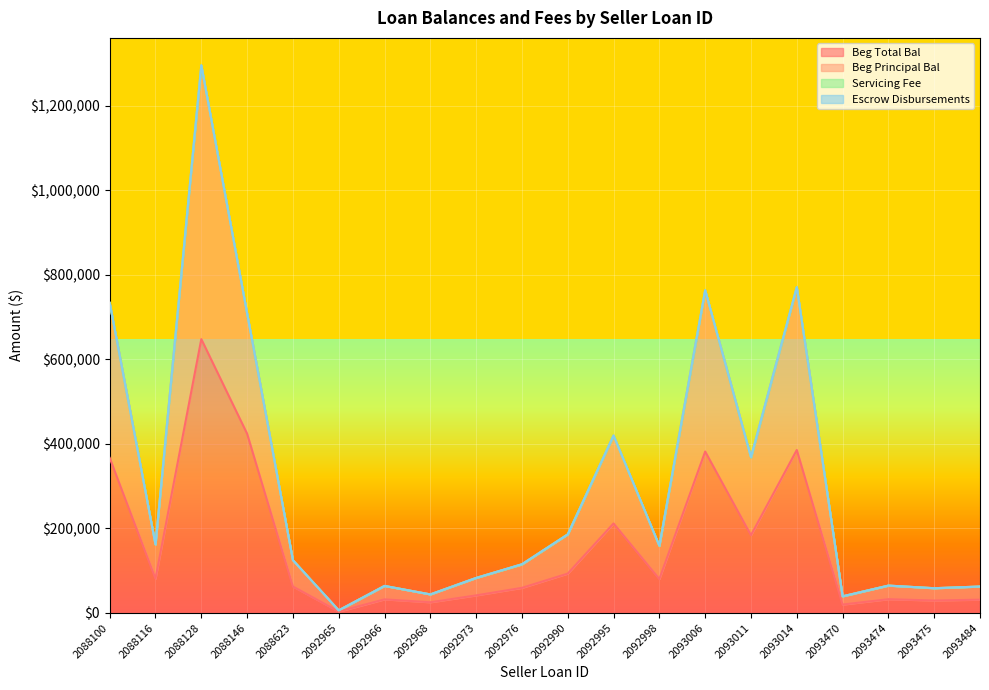

How many values in the Servicing Fee series are below 158158?

10